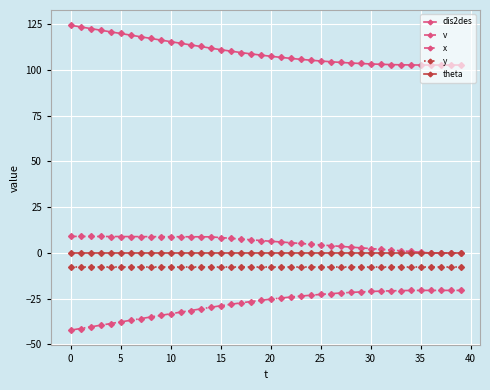

What is the minimum value for x?

-42.2